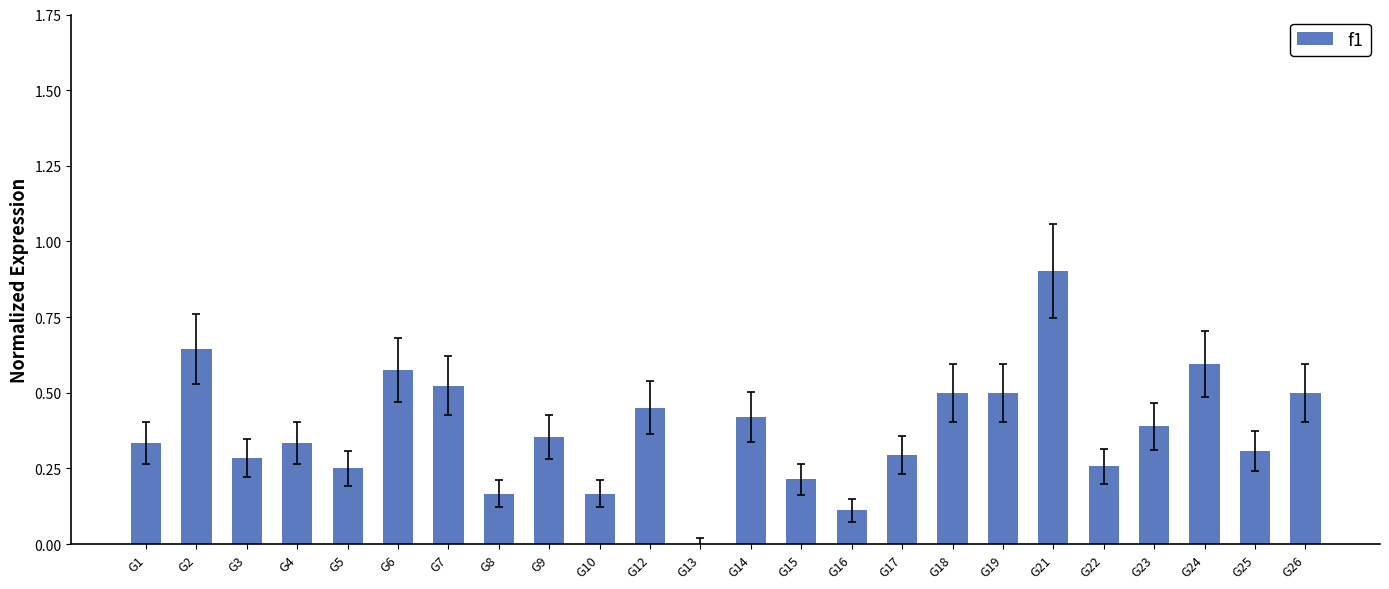

Between G12 and G8, which is larger?

G12